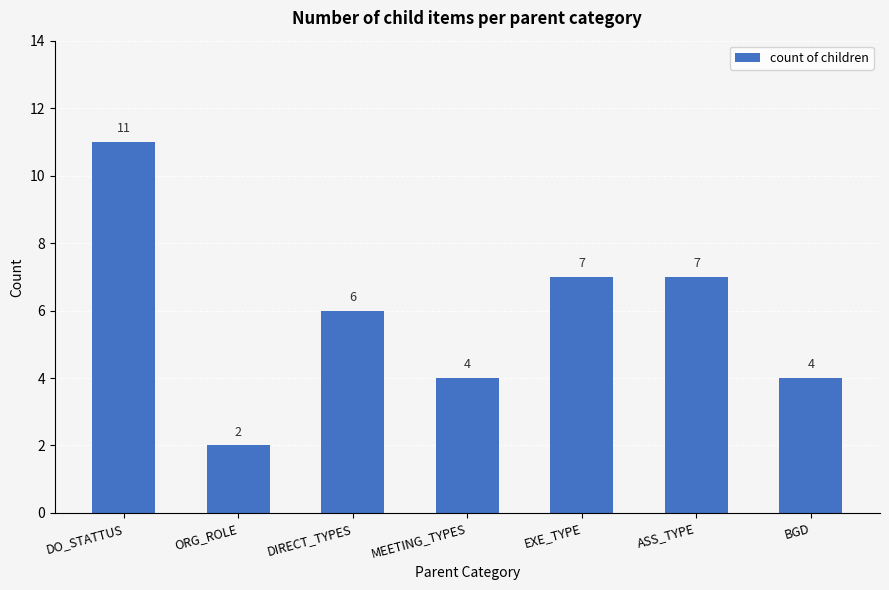

Is it true that the value at DO_STATTUS is 17?

False